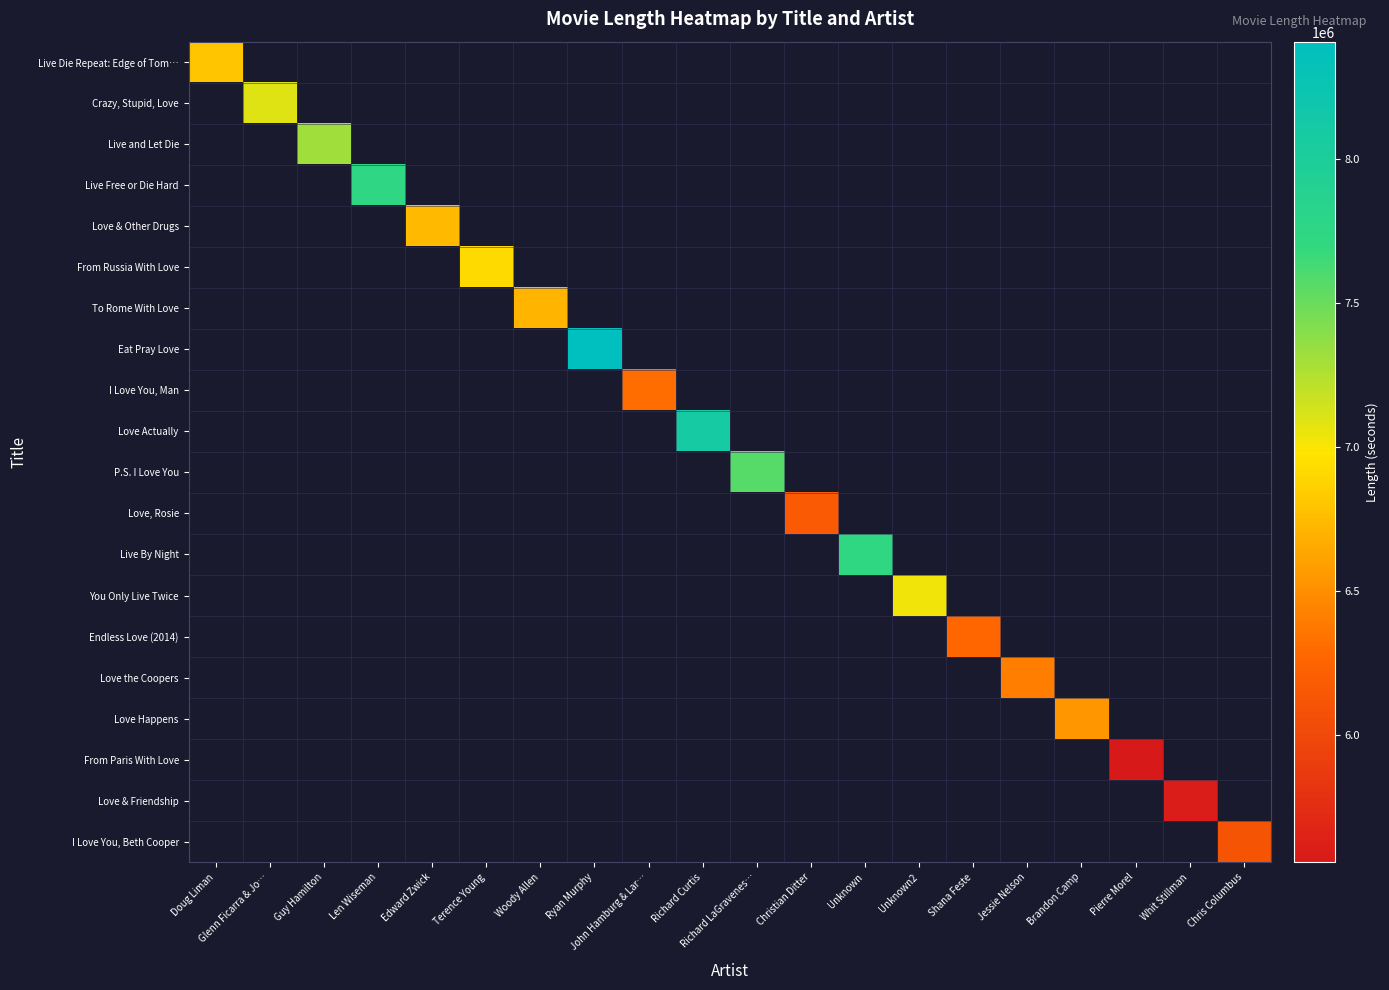

How many positive values does the Live and Let Die series have?

1